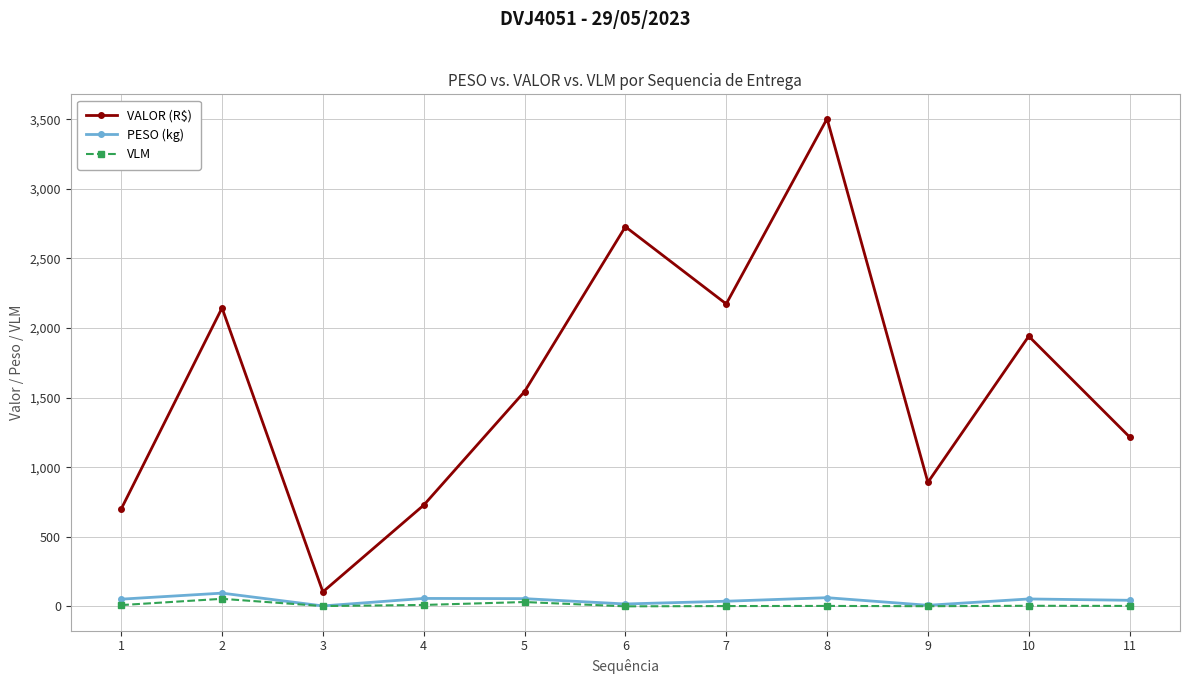

At which category does PESO (kg) reach its first local valley?

3